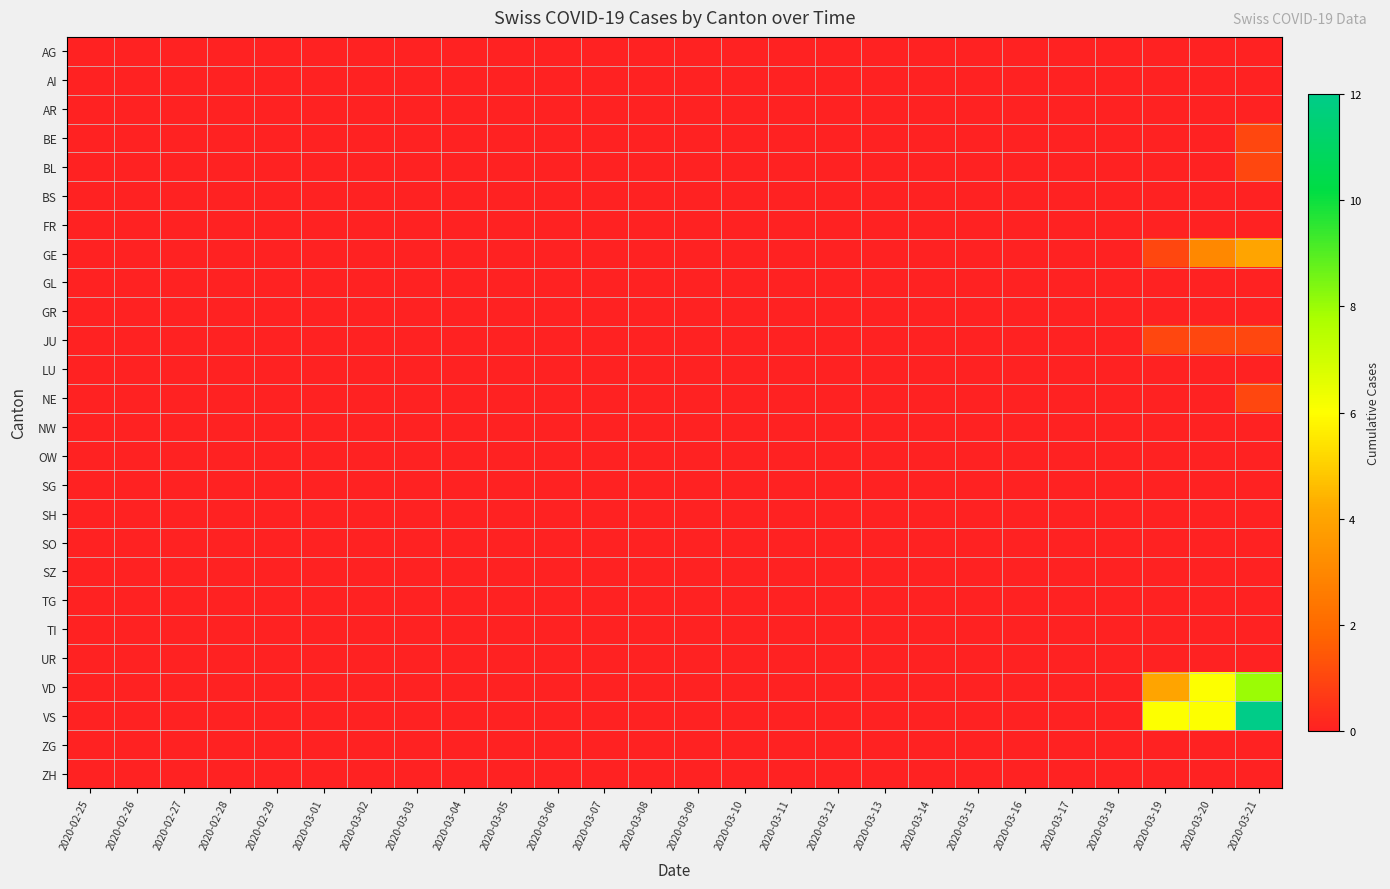

Which series has the largest range (max minus min)?

VS